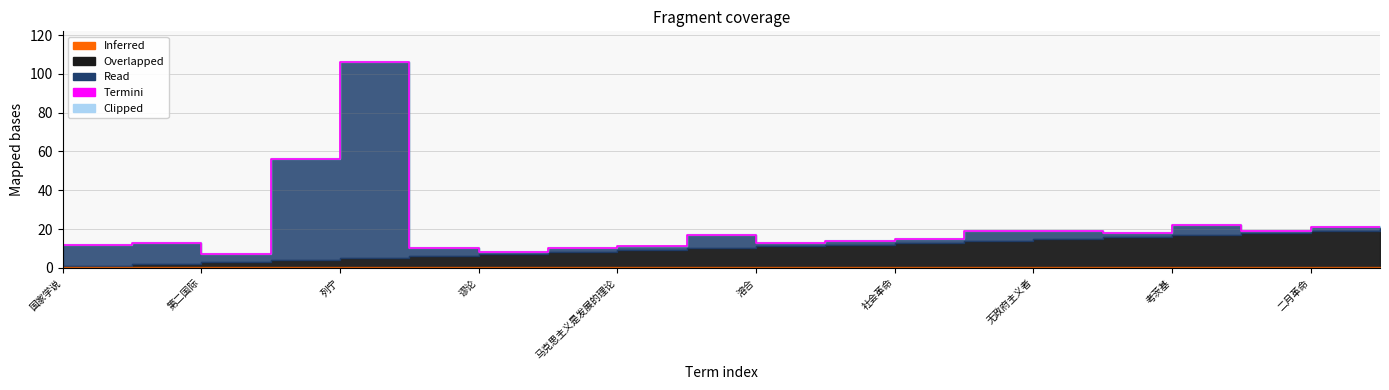

Reading right to left, what are all the values shown in this chart?

21	21	19	22	18	19	19	15	14	13	17	11	10	8	10	106	56	7	13	12